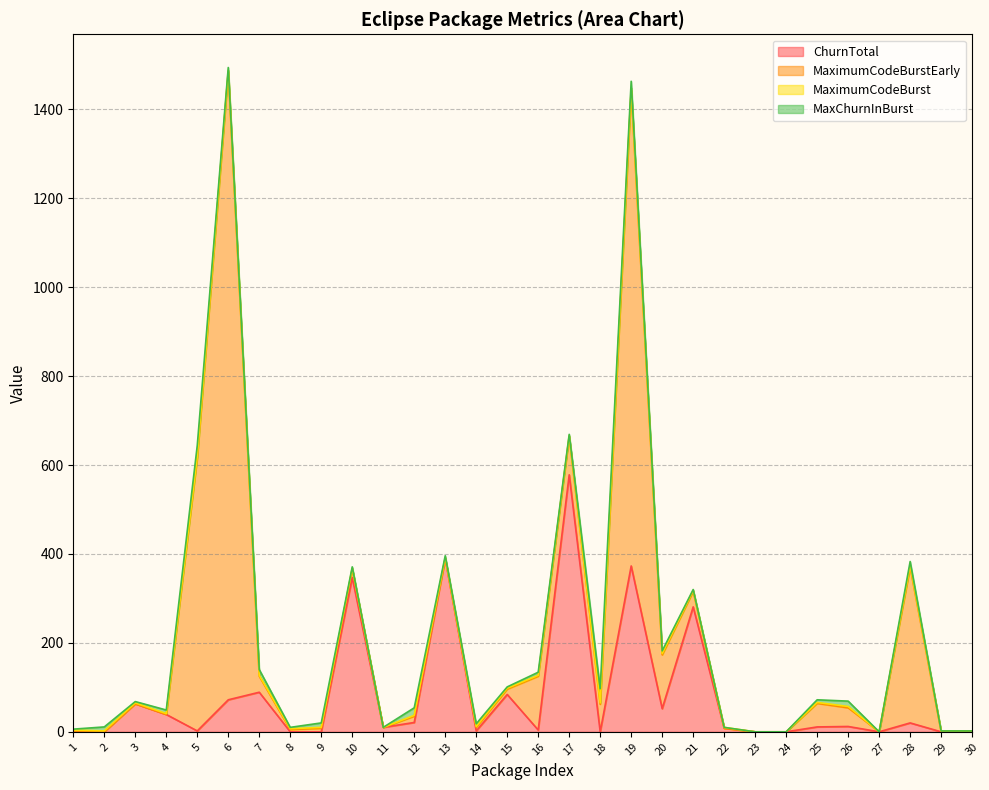

The value of ChurnTotal at 17 is 854. True or false?

False